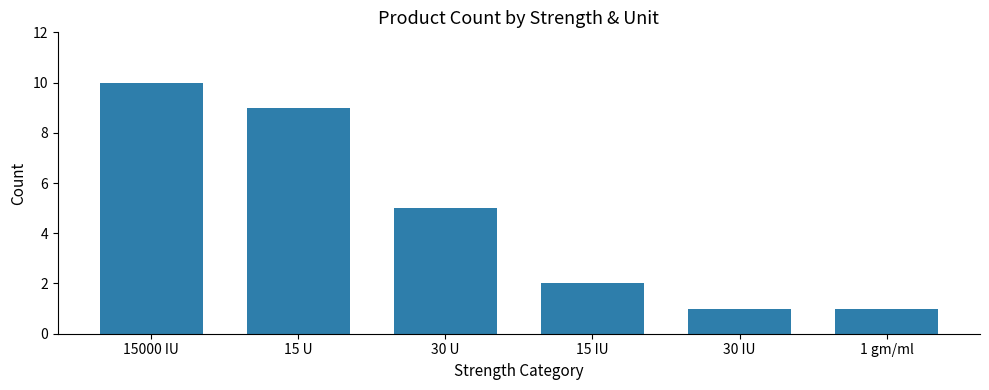

What position from the left is 15000 IU?

1